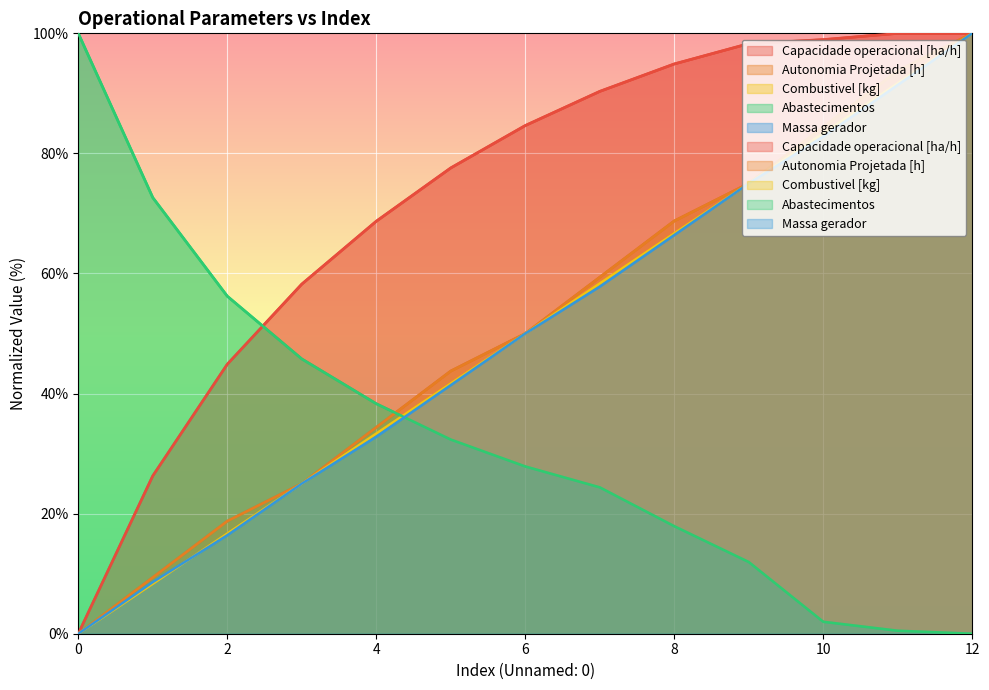

What is the total value across all series at 12?

399.9